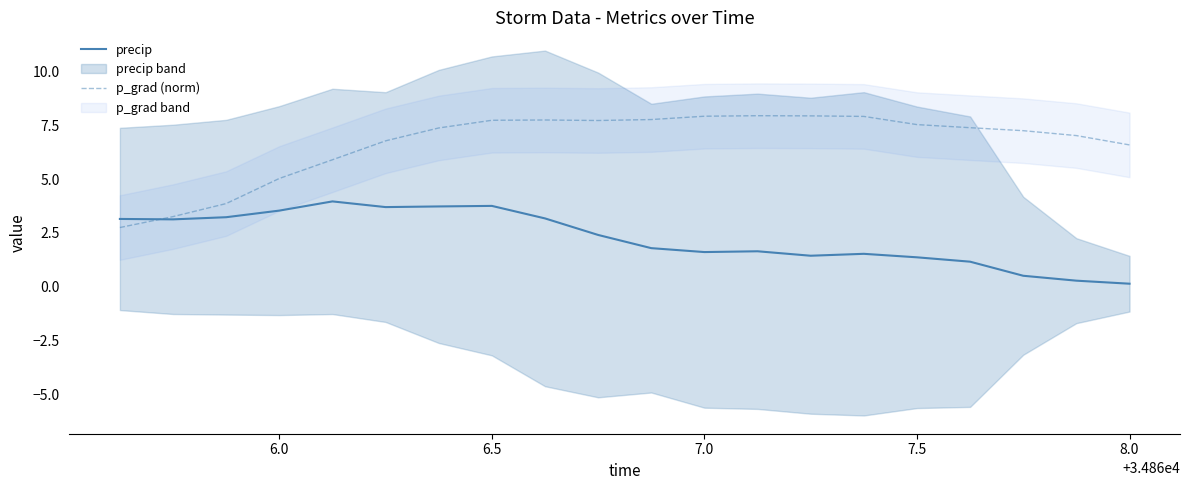

Where is p_grad (norm) nearest to the value 5?

6.0